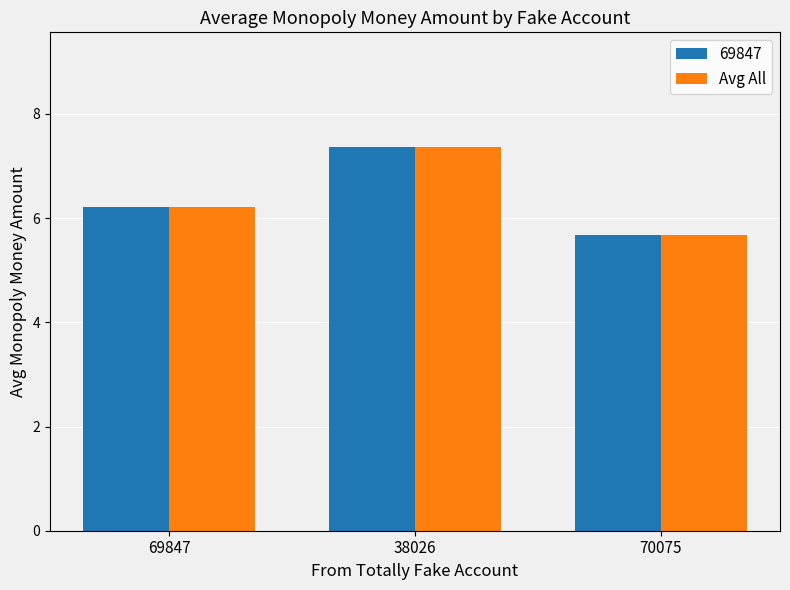

What is the total value across all series at 70075?

11.3